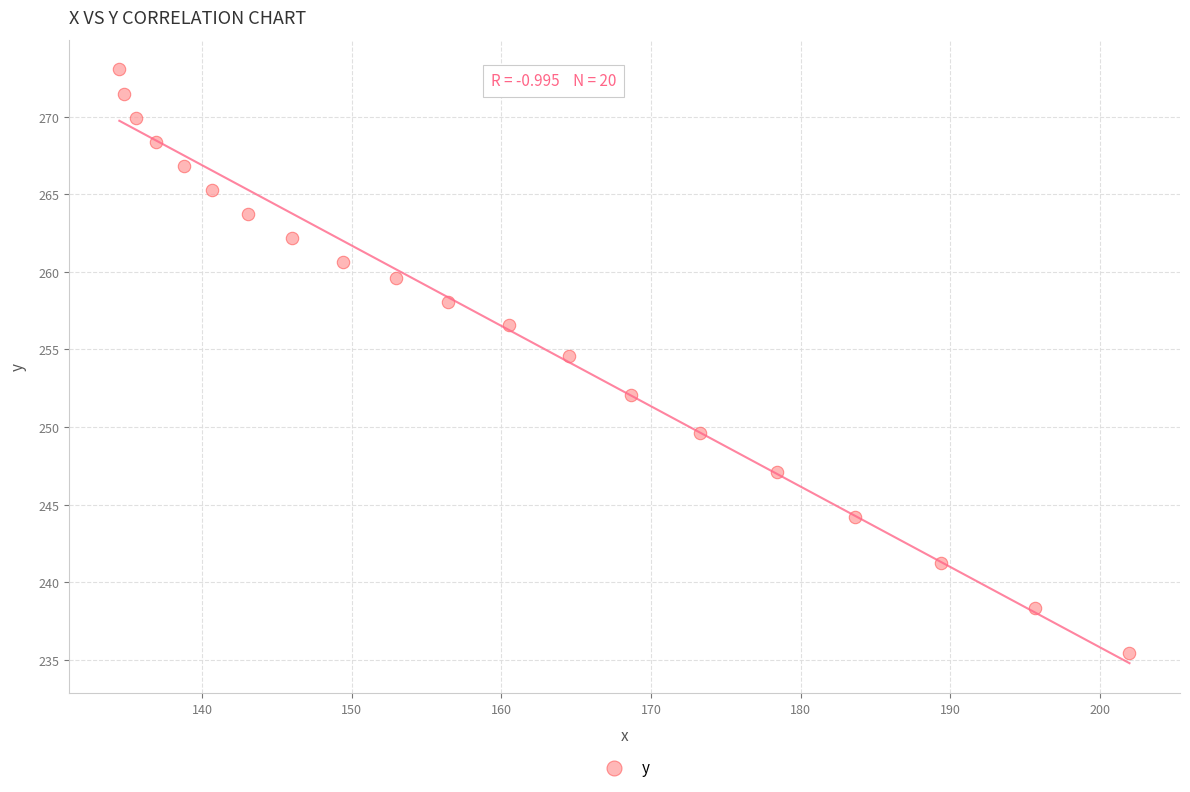

What Y value in the scatter plot is closest to 254?

254.6